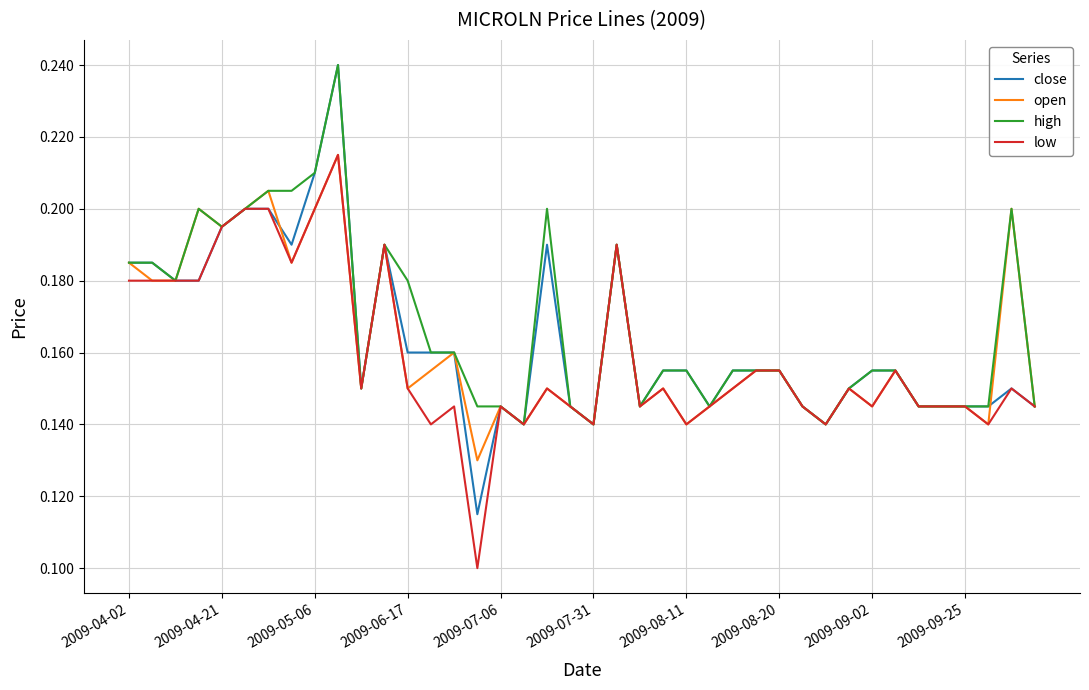

Which series has the largest range (max minus min)?

close